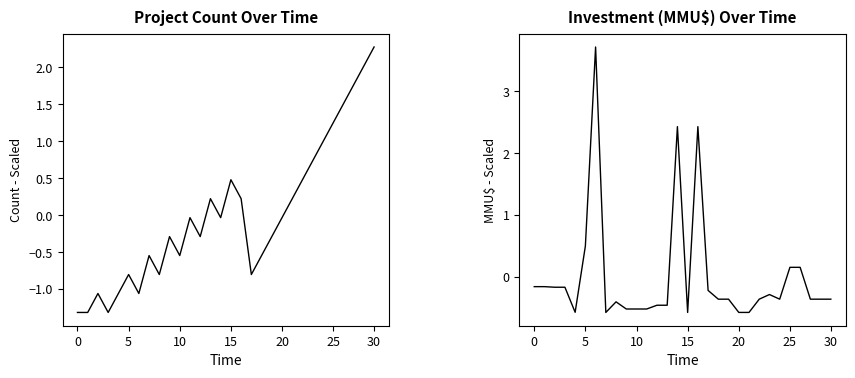

What is the difference between the maximum and minimum values in the Investment (MMU$, scaled) series?

4.3